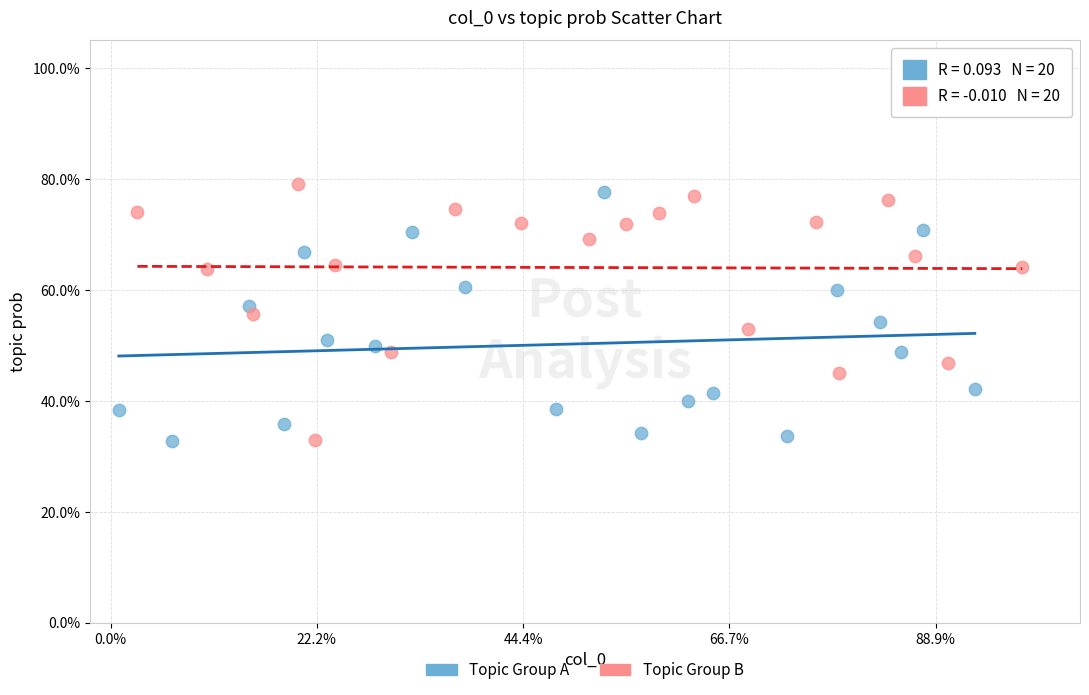

What are all the series names shown in the legend?

Topic Group A, Topic Group B